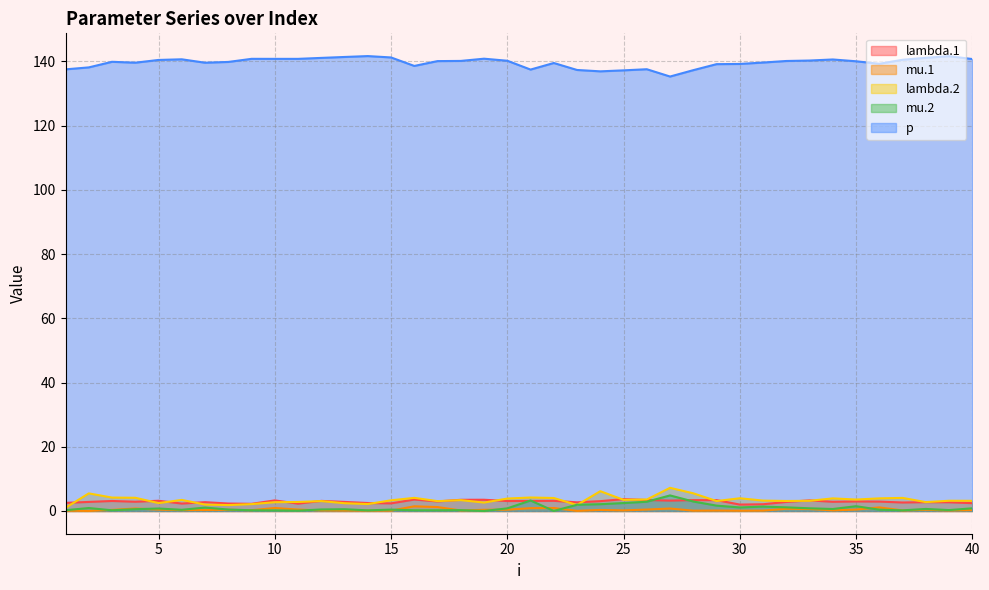

At which category is the sum across all series the highest?

27